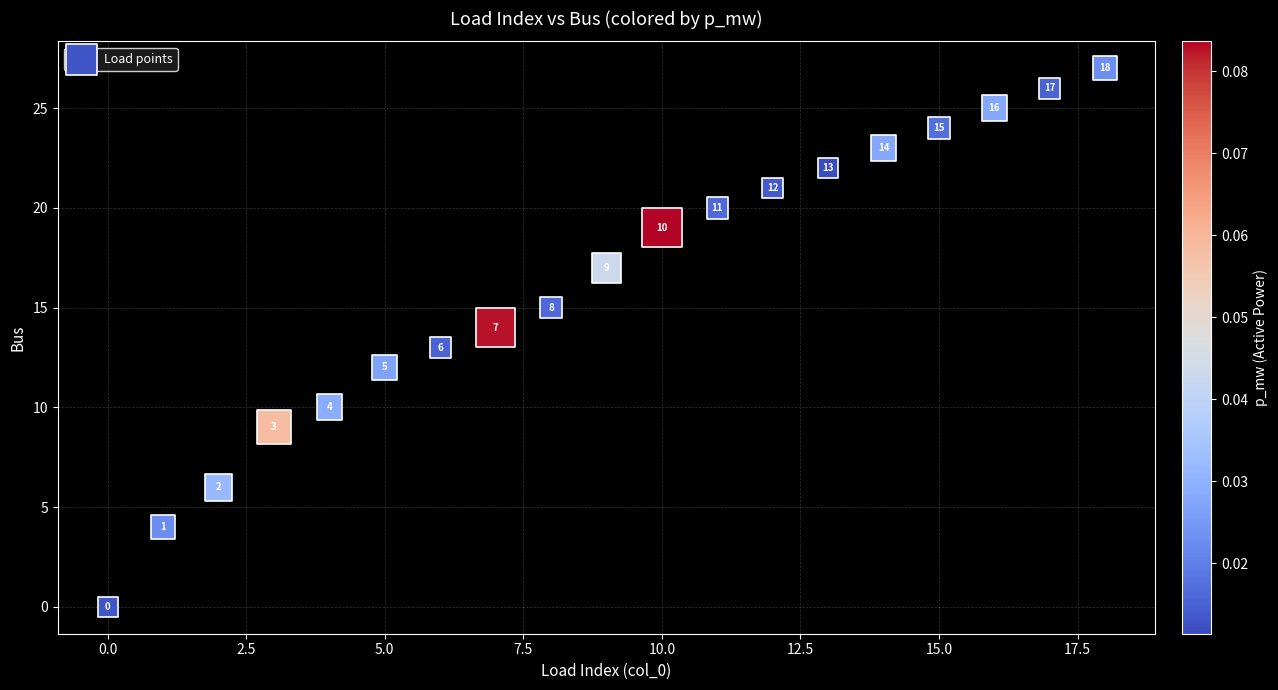

What Y value in the scatter plot is closest to 13?

13